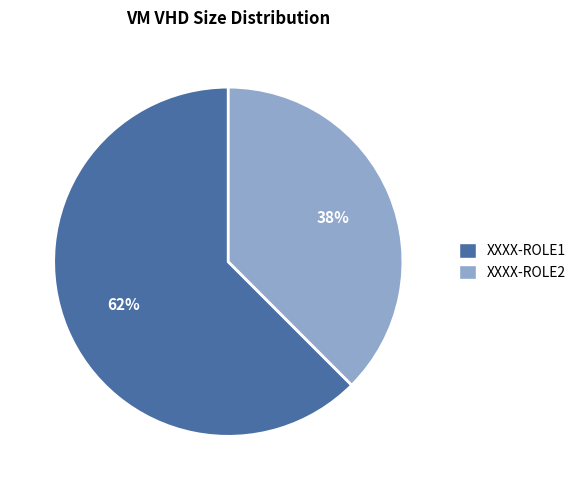

To the nearest percent, what is the average slice percentage?

50%